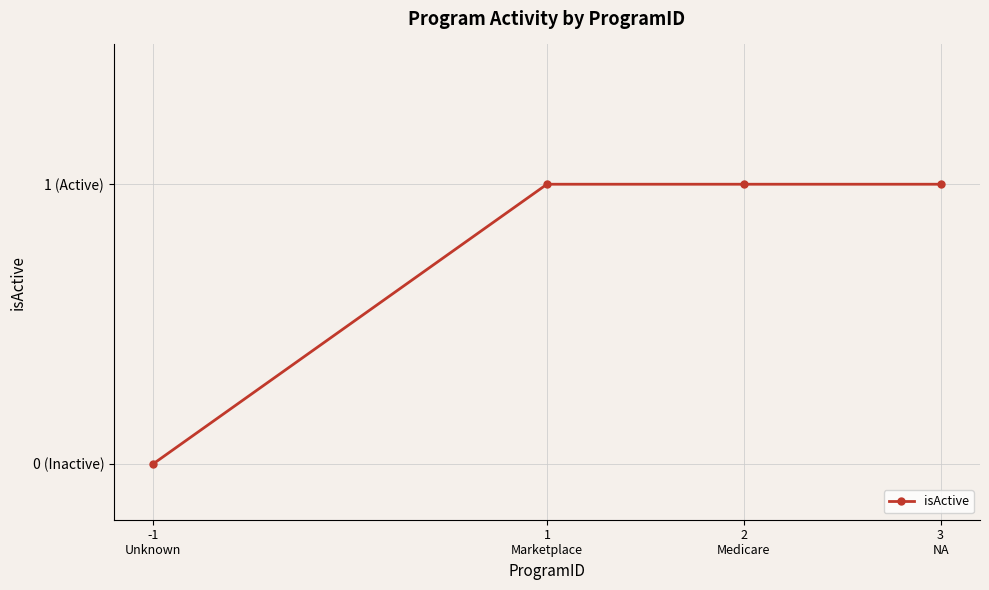

What is the label of the 4th point from the left?

3
NA